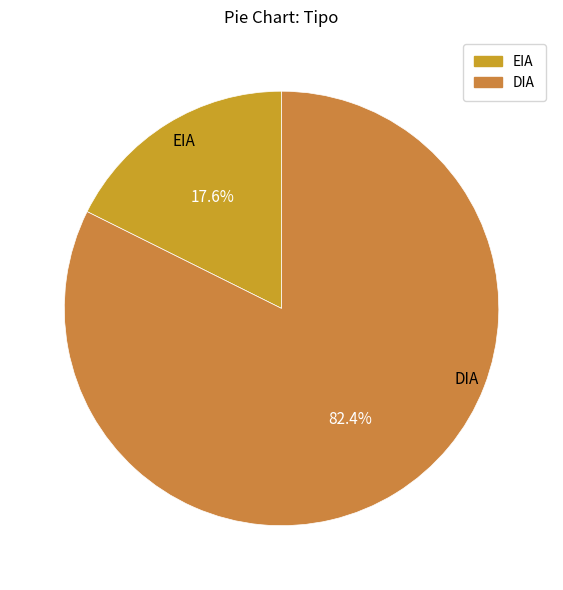

Approximately how many times larger is the value at EIA compared to DIA?

0.2